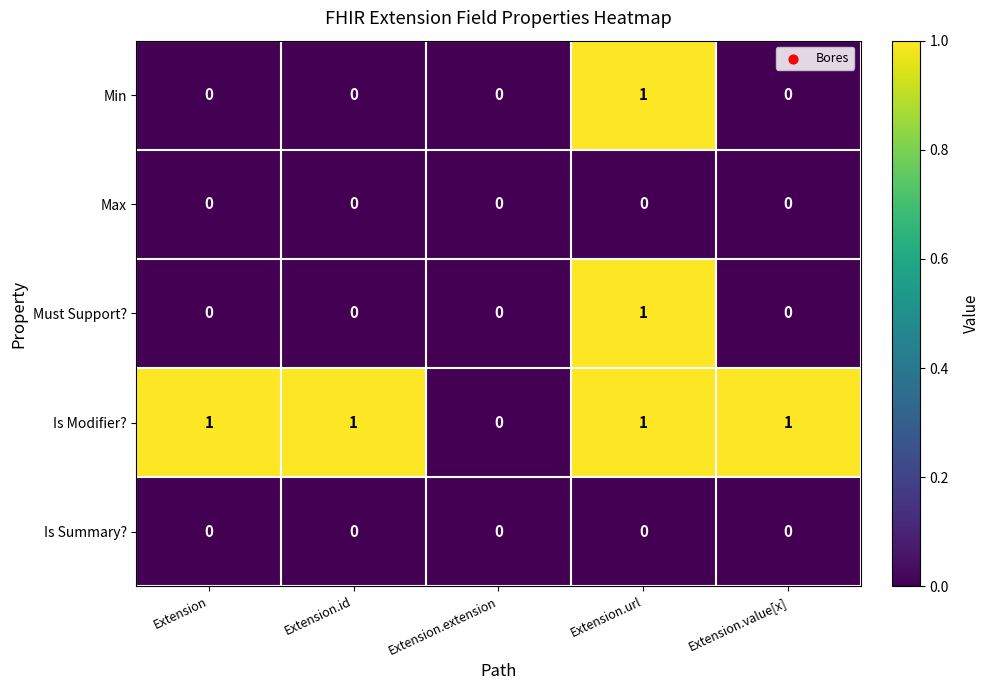

Which category has the lowest value in the Is Modifier? series?

Extension.extension